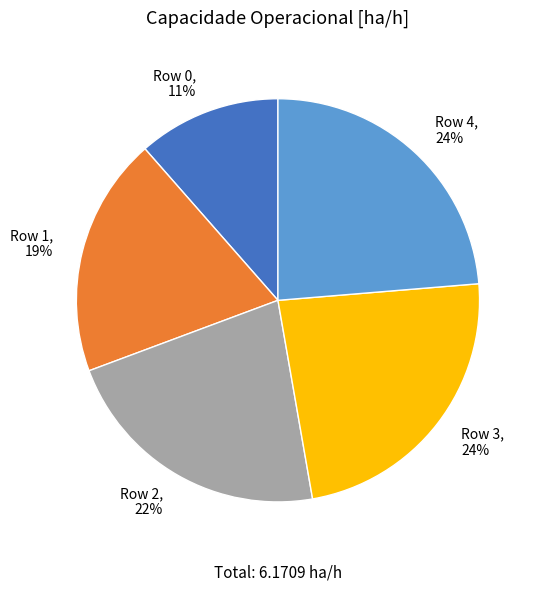

How many segments does this pie chart have?

5